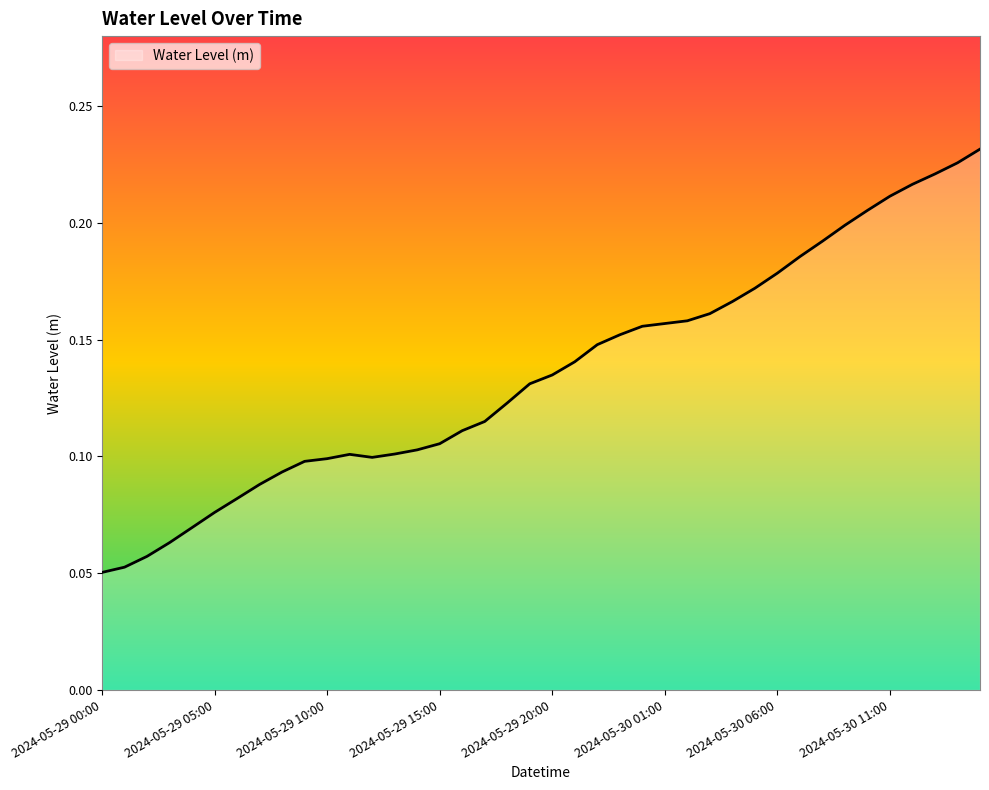

Is this an area chart (filled region under the line)?

Yes